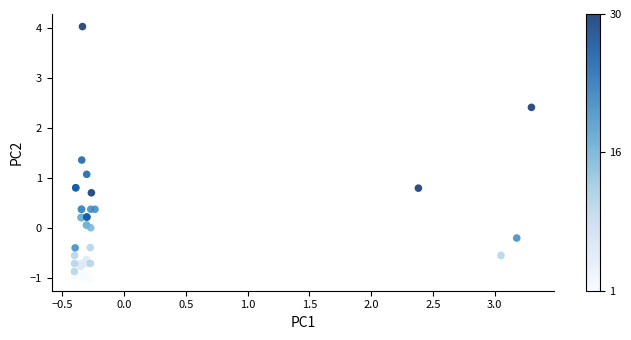

What Y value in the scatter plot is closest to 1?

1.1